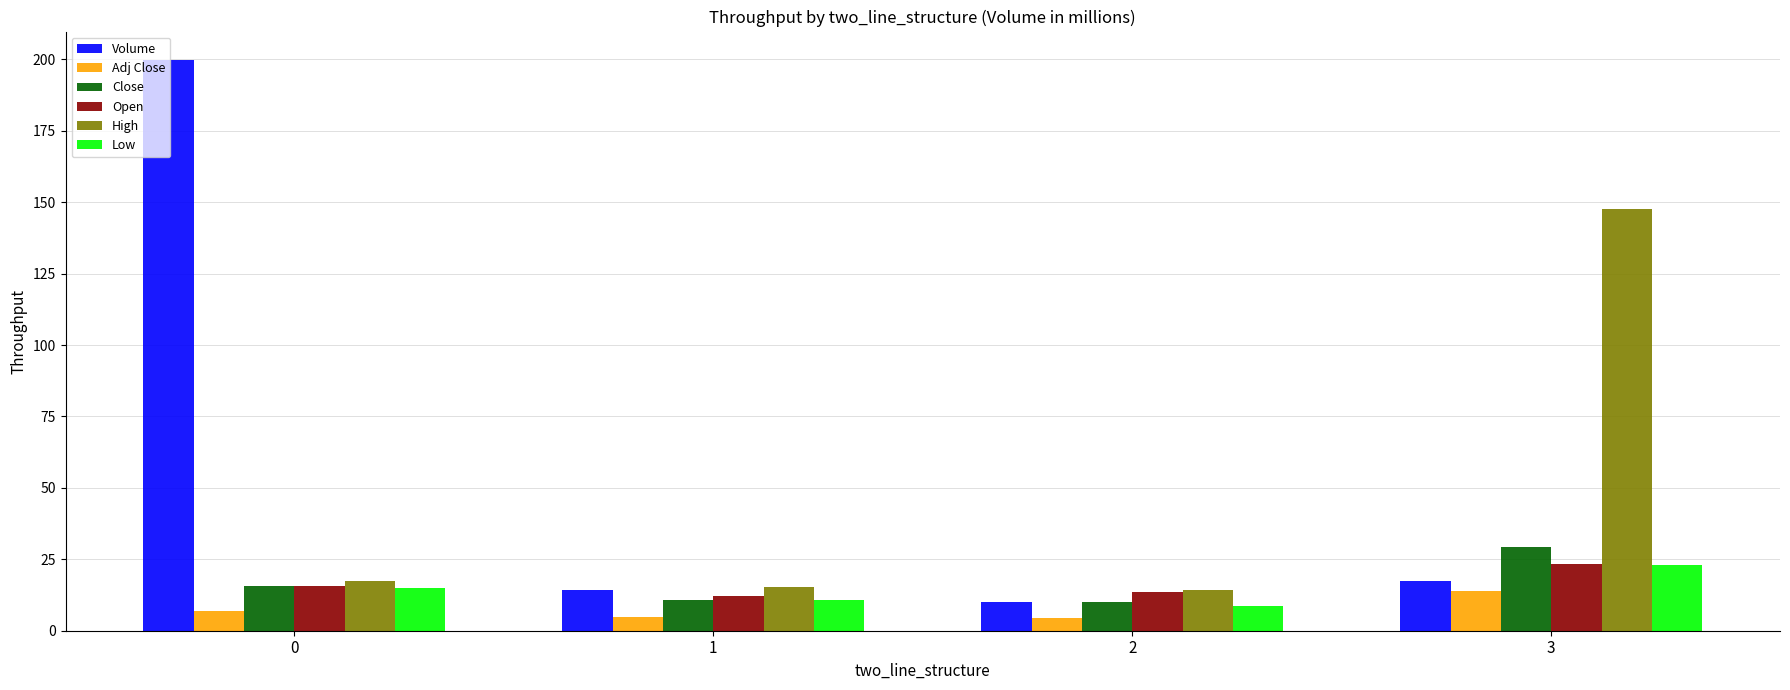

Which series has the widest spread of values?

Volume